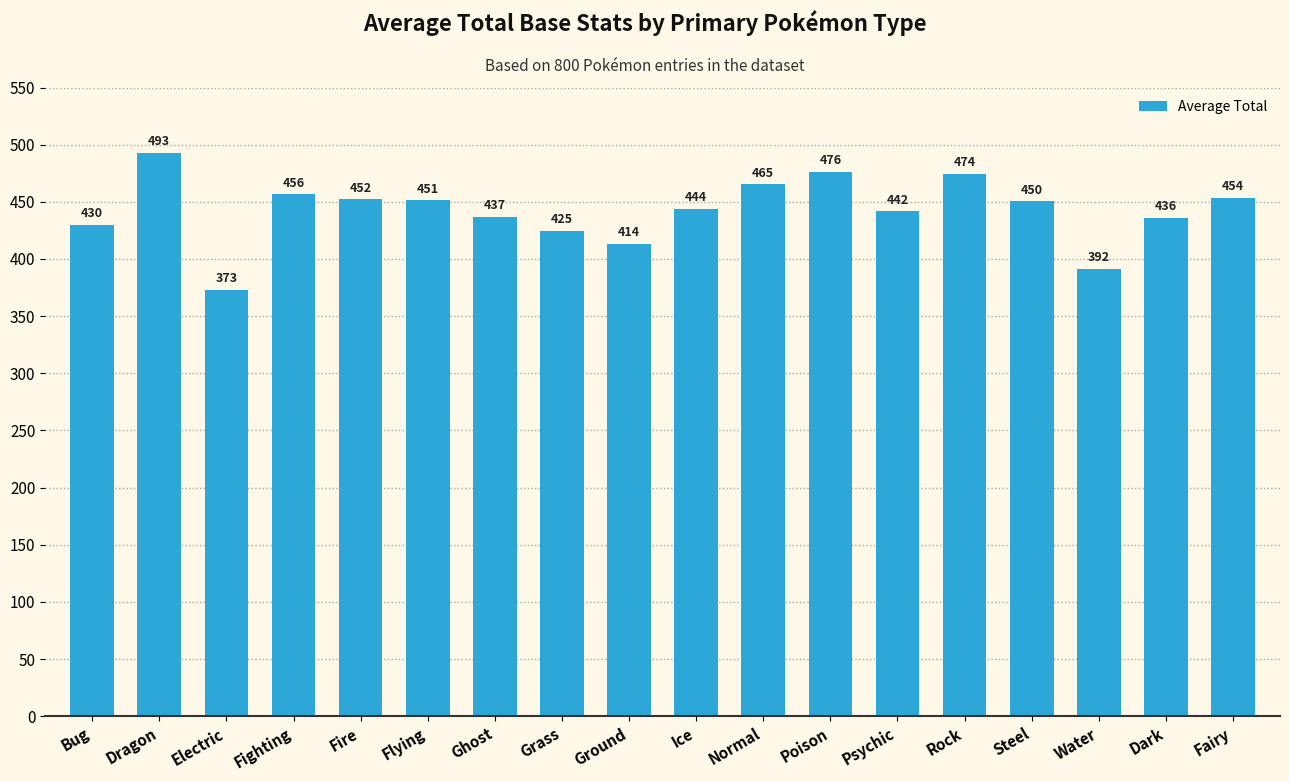

Approximately how many times larger is the value at Fire compared to Bug?

1.1